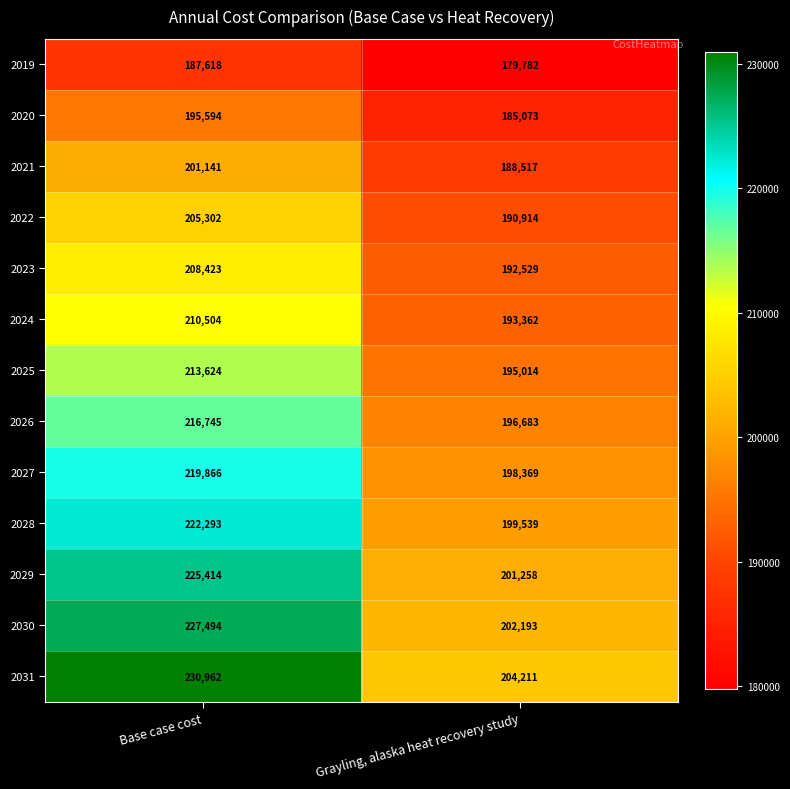

What is the sum of all 2028 values?

421832